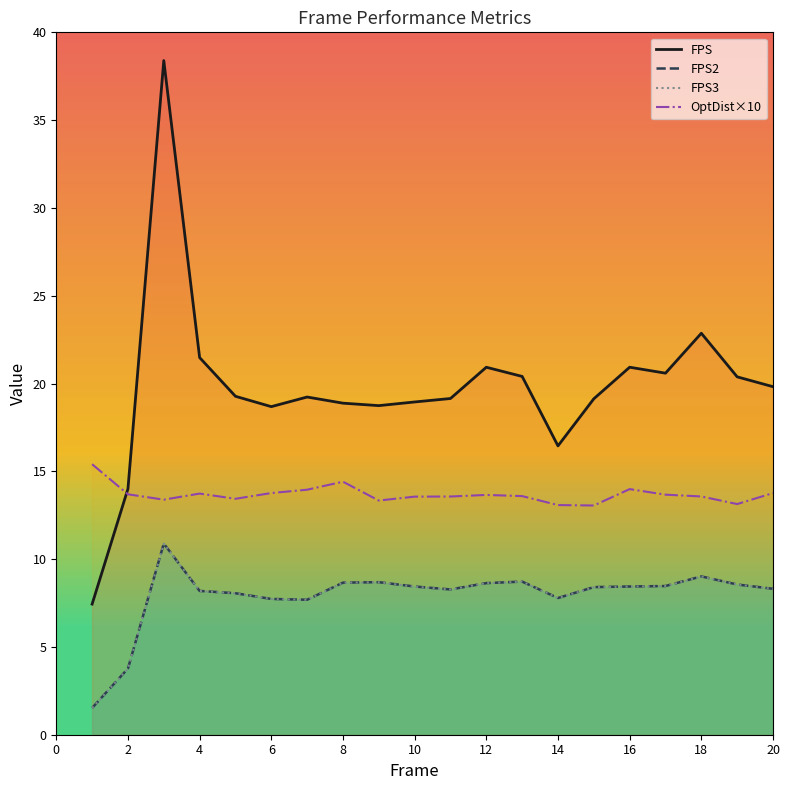

Count the number of categories in the chart.

20